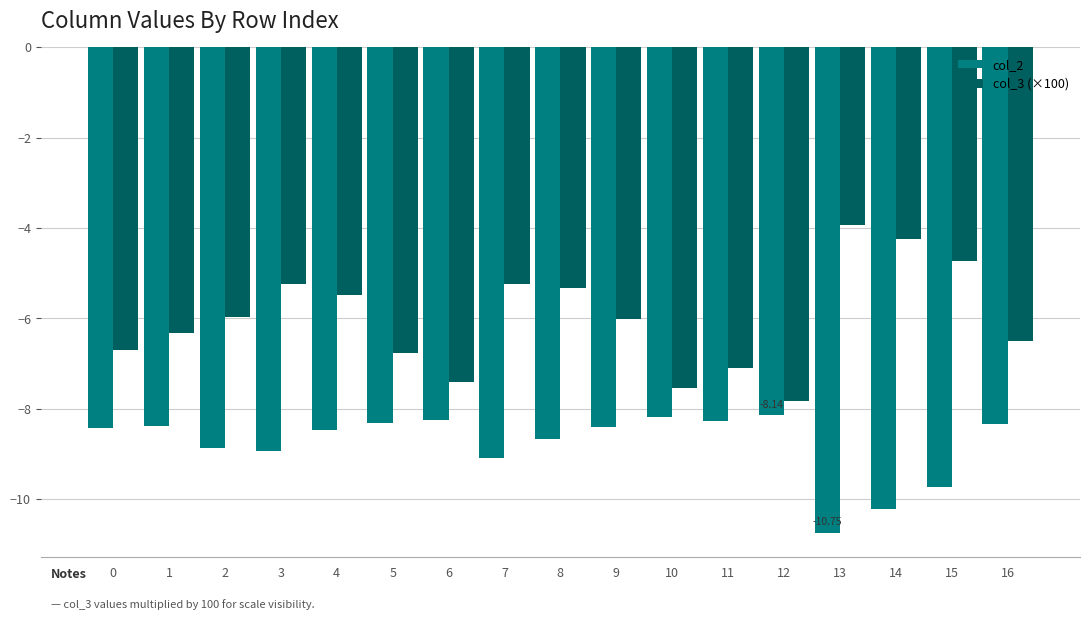

List the series in order of their peak value, highest first.

col_3 (×100), col_2